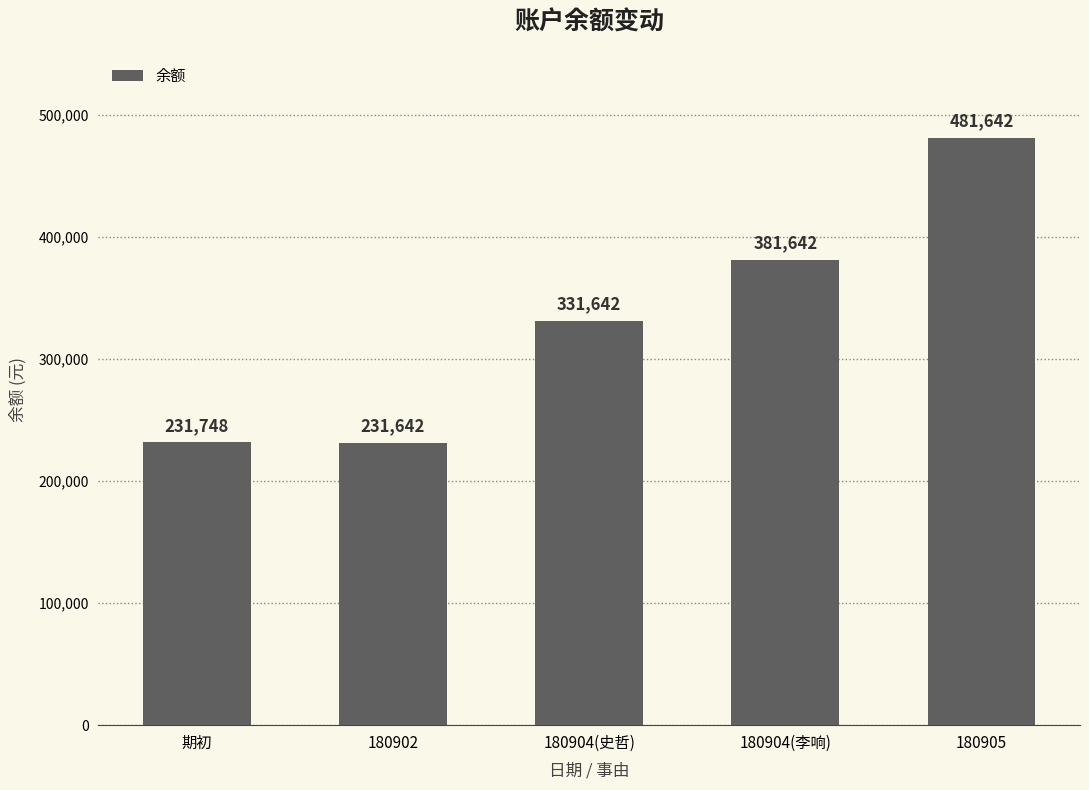

Does the chart contain any negative values?

No